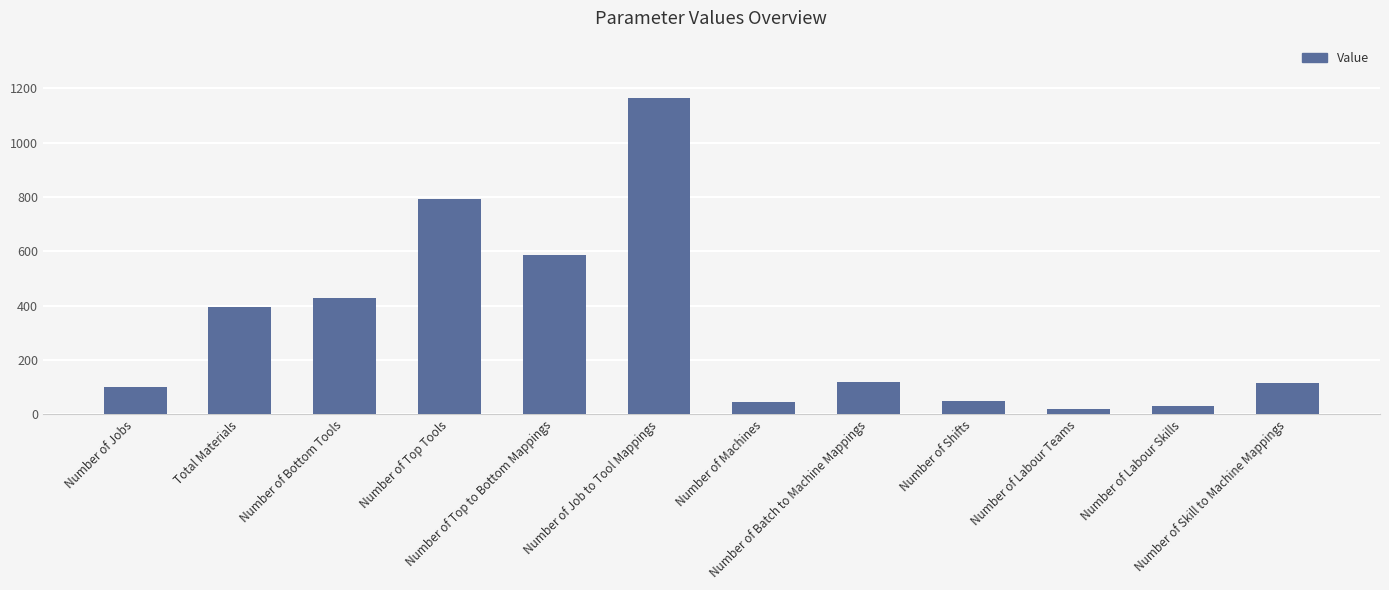

What is the greatest value displayed?

1166